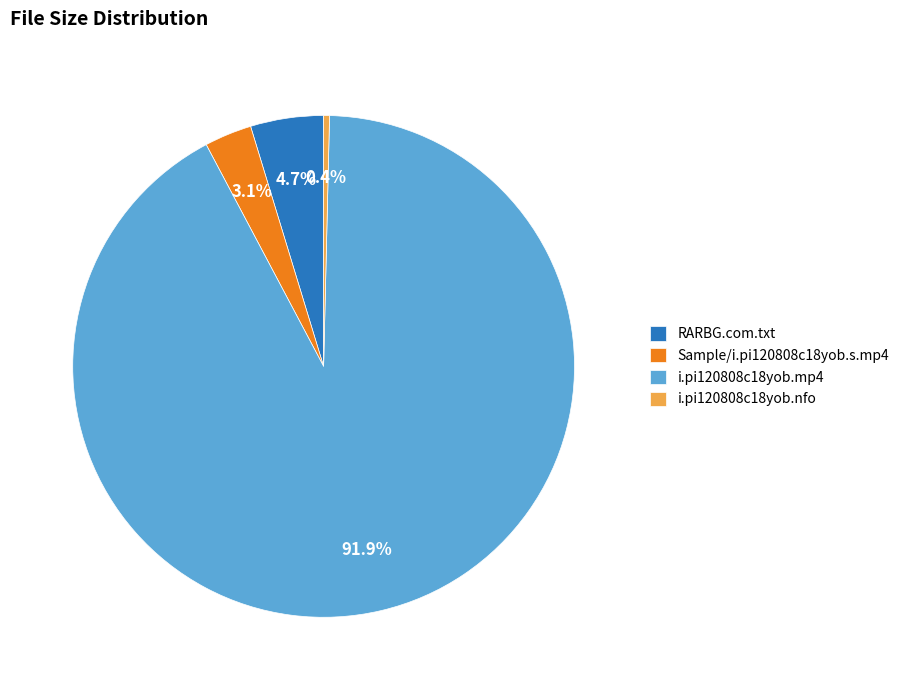

How many slices are in this pie chart?

4